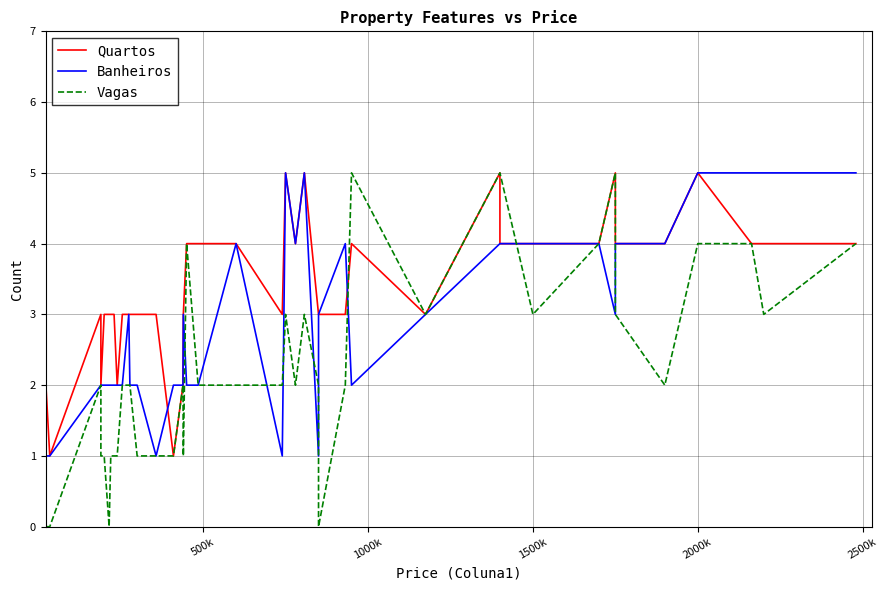

How many intersections are there between Quartos and Vagas?

2